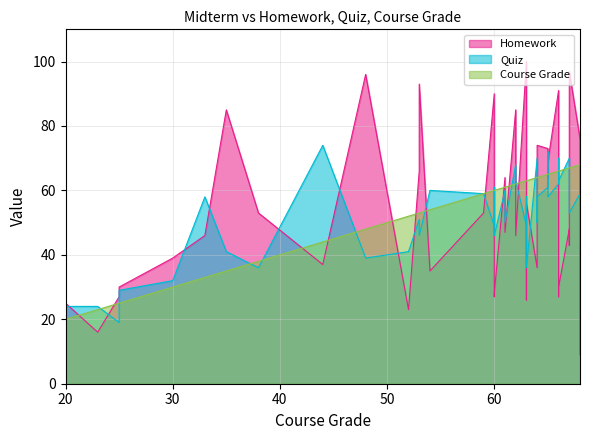

What is the smallest value displayed?

9